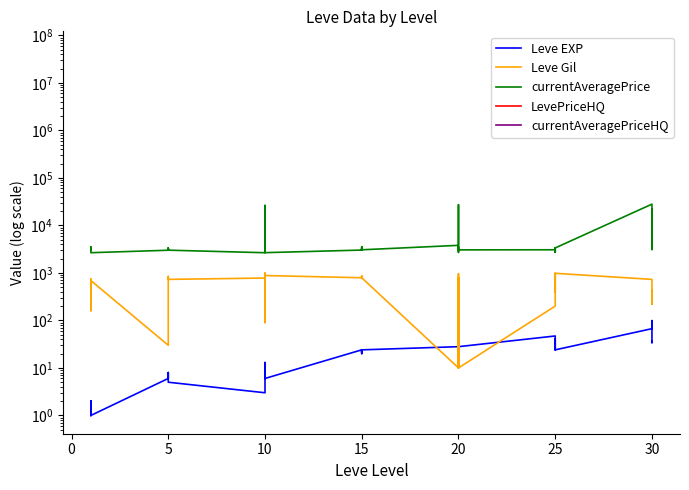

Rank the series at 0 from highest to lowest value.

currentAveragePrice, LevePriceHQ, currentAveragePriceHQ, Leve Gil, Leve EXP